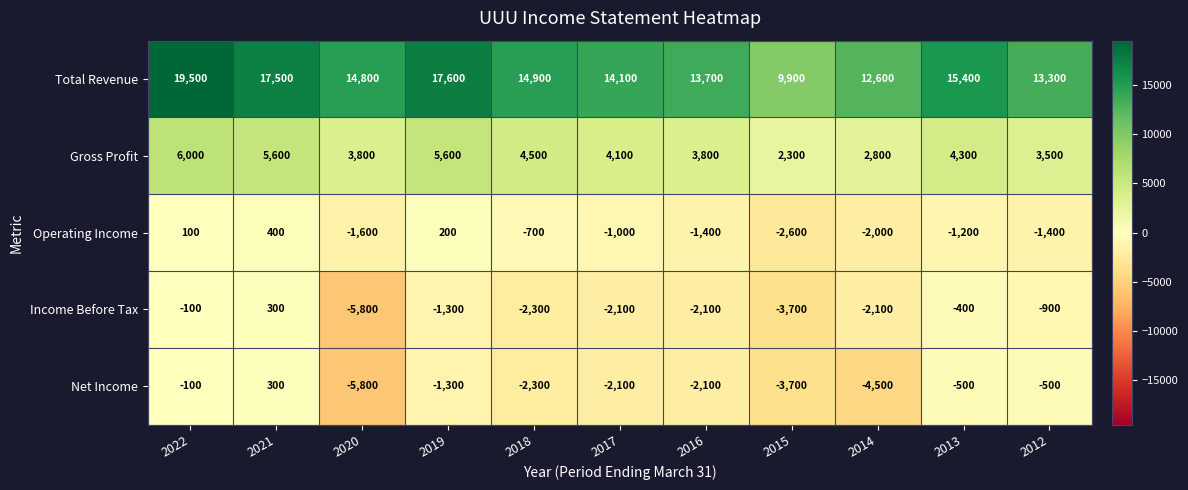

What is the sum of all Income Before Tax values?

-20500